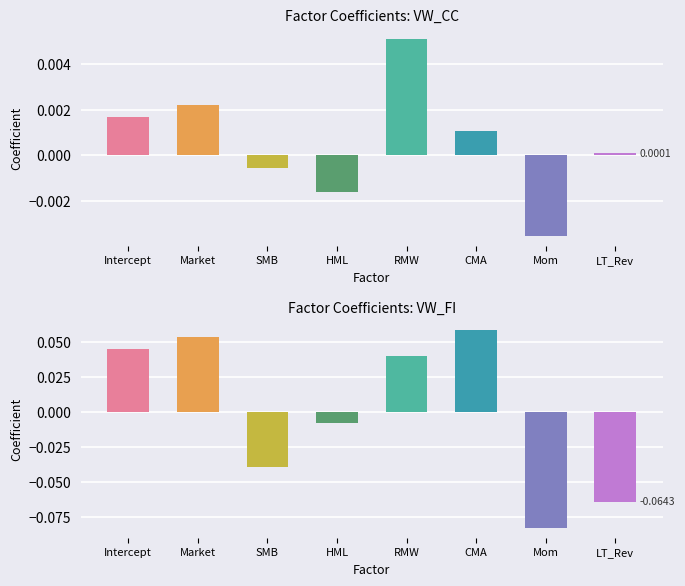

Reading left to right, list all the values displayed in this chart.

VW_CC: 0.0	0.0	-0.0	-0.0	0.0	0.0	-0.0	0.0
VW_FI: 0.0	0.1	-0.0	-0.0	0.0	0.1	-0.1	-0.1